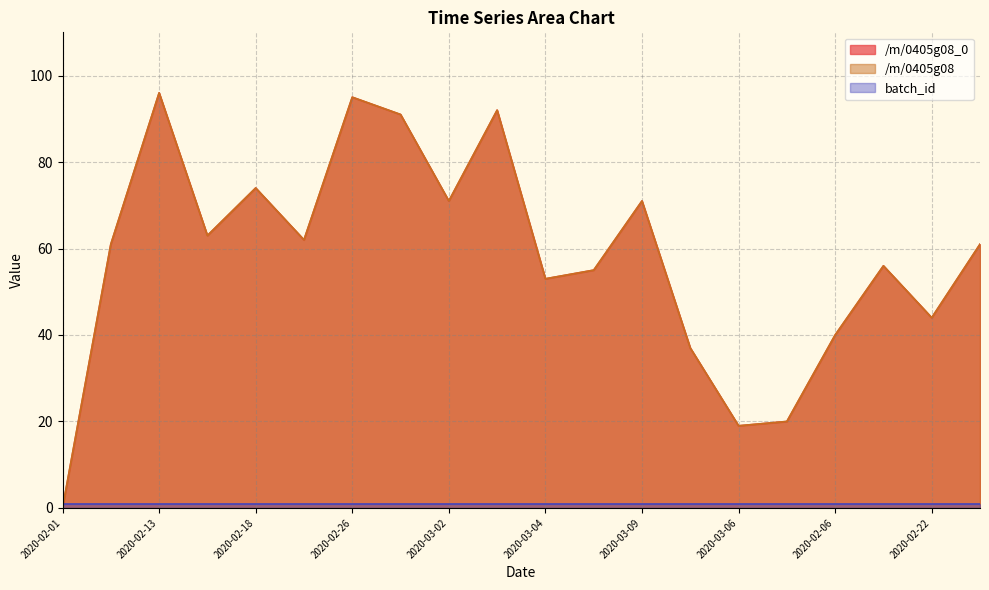

What is the difference between the /m/0405g08_0 values at 2020-02-08 and 2020-03-01?

30